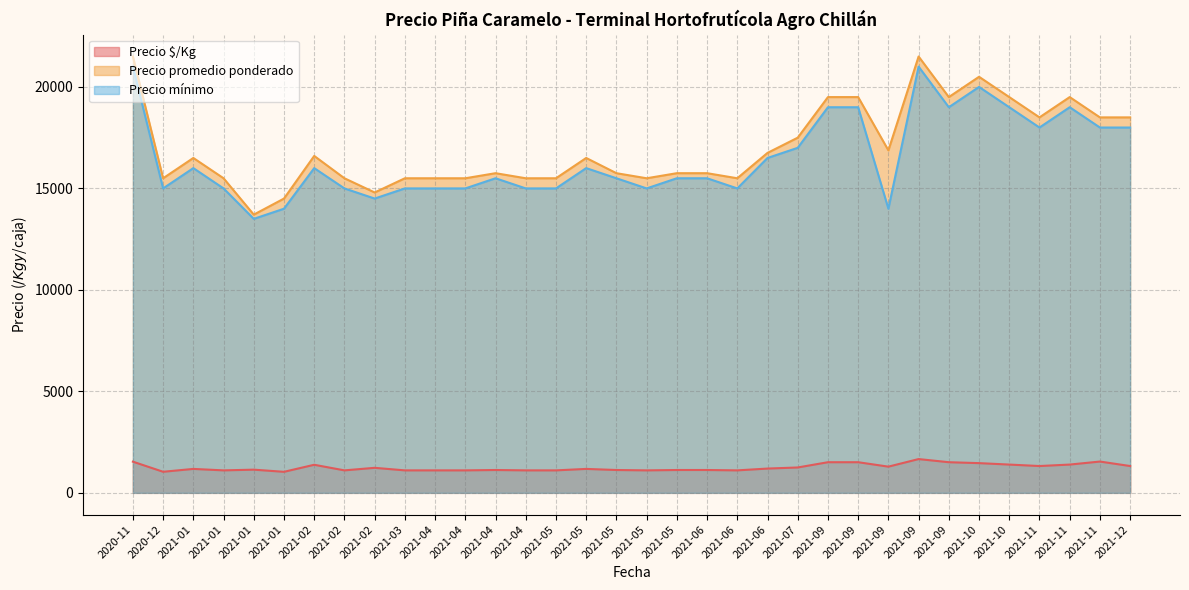

What are all the series names shown in the legend?

Precio $/Kg, Precio promedio ponderado, Precio mínimo